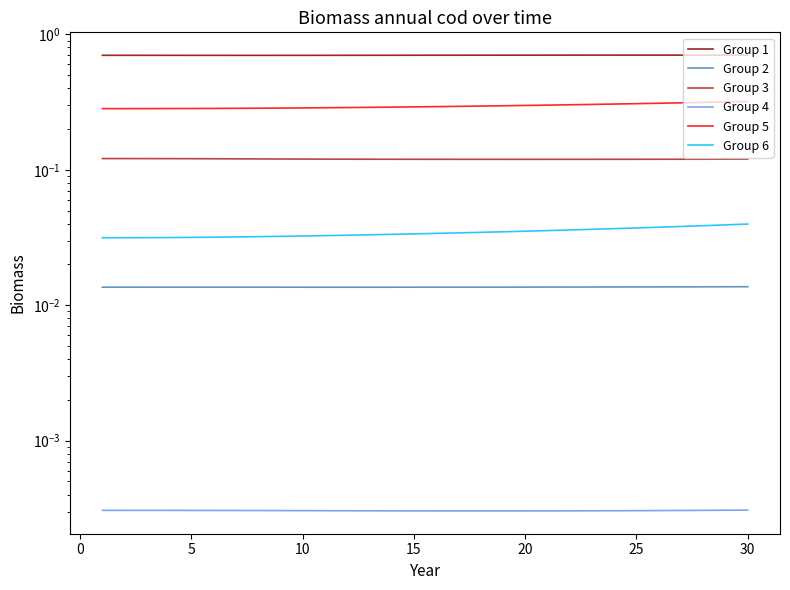

Is the value of Group 4 at 13 greater than the value of Group 5 at 16?

No